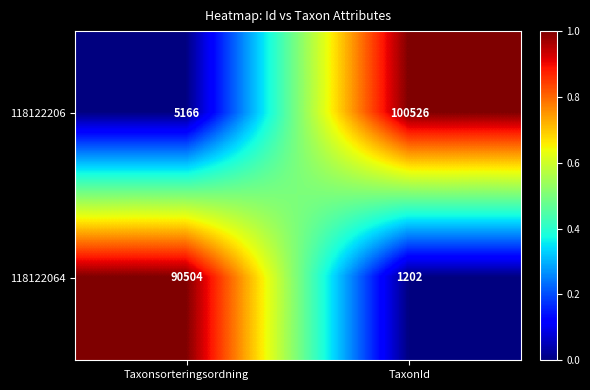

True or false: 118122206 has a value of 5166 at Taxonsorteringsordning.

True